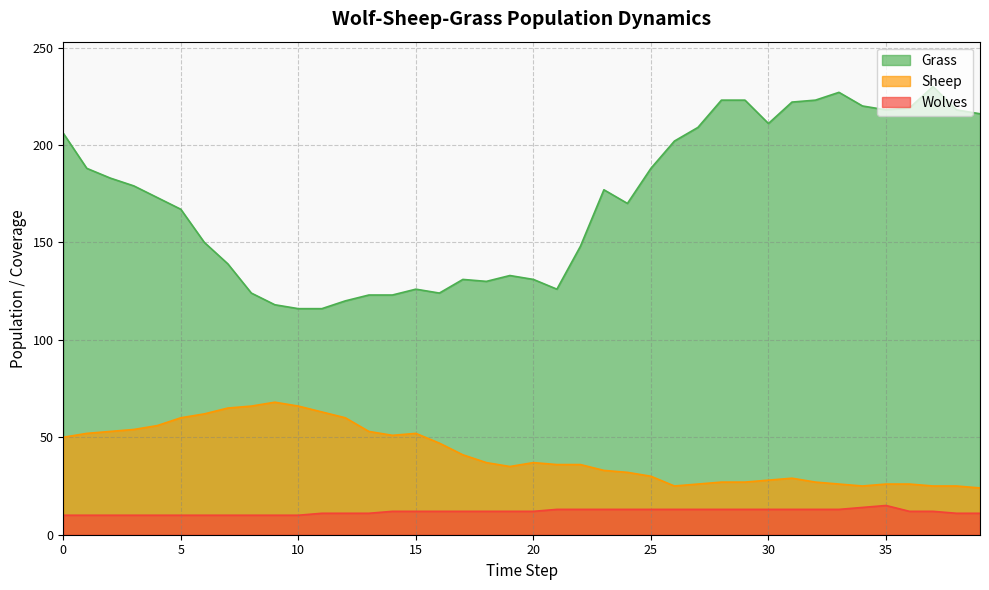

How many distinct data groups are displayed?

3